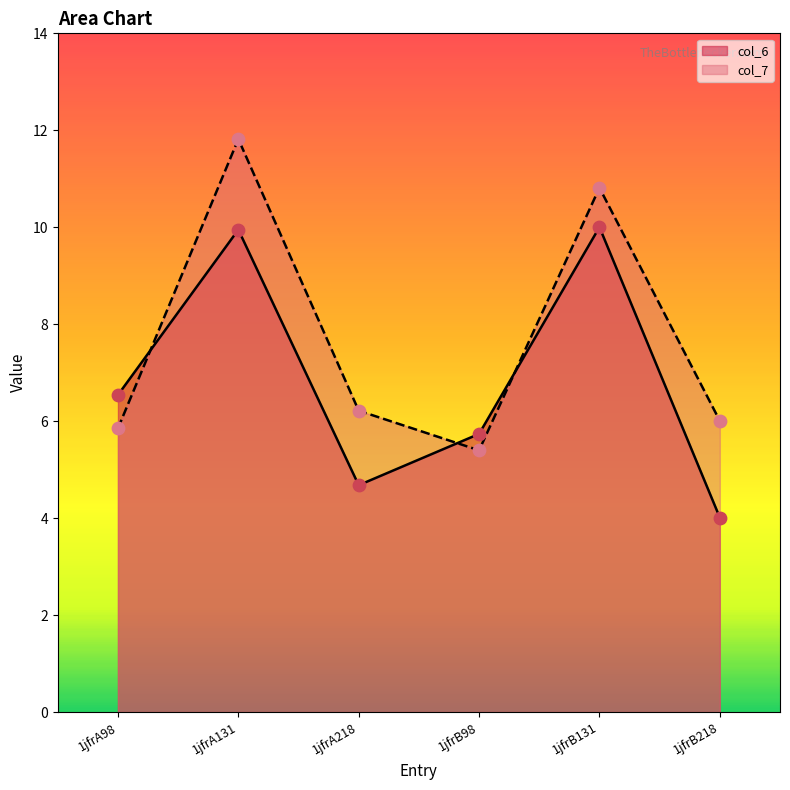

Which series has the widest spread of Y values?

col_7